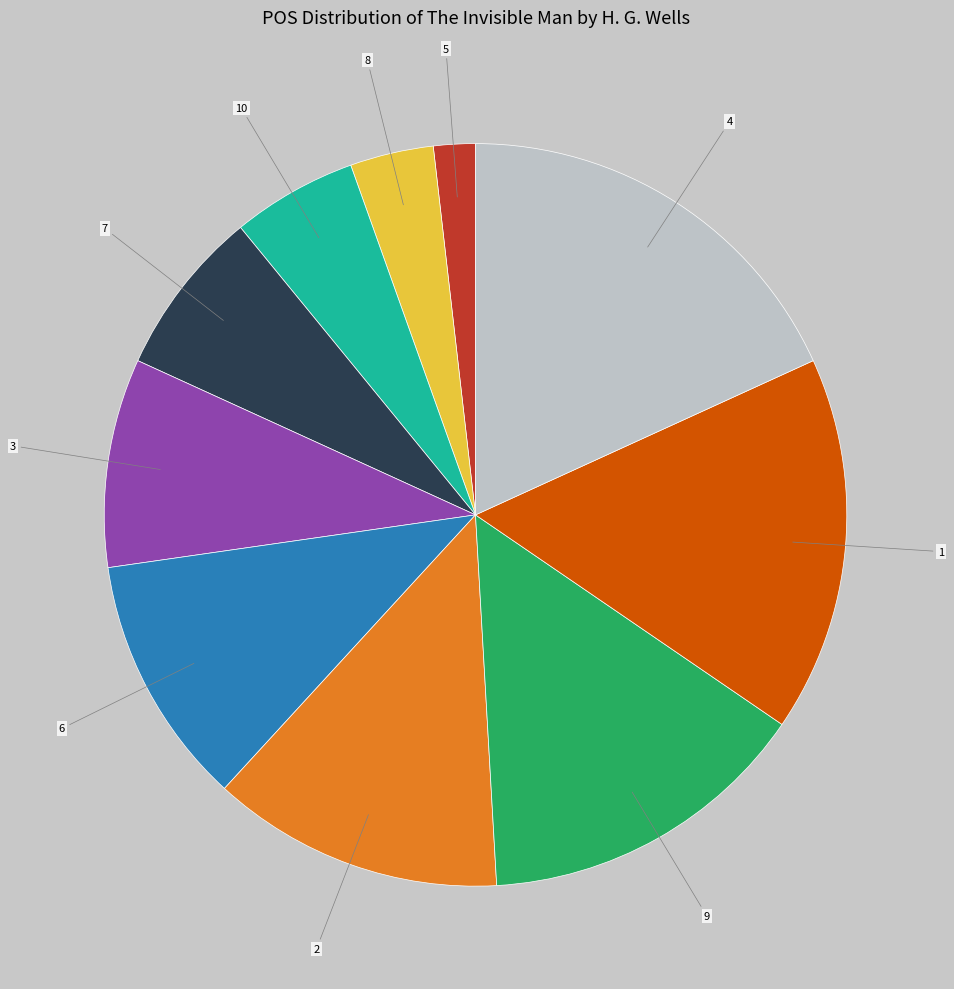

Is the sum of 2 and 10 greater than half?

No